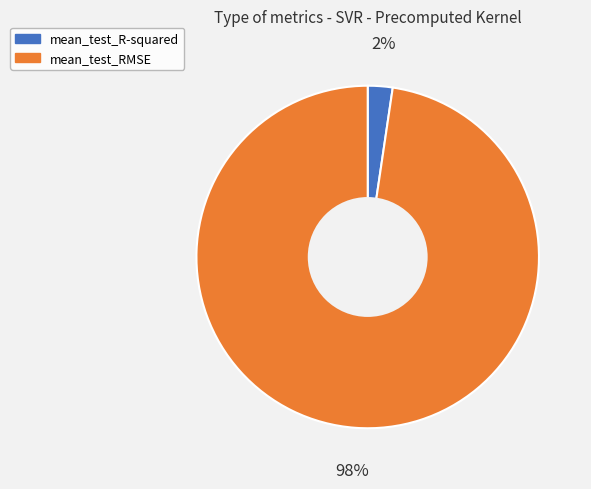

Is there any slice that represents more than half of the pie?

Yes